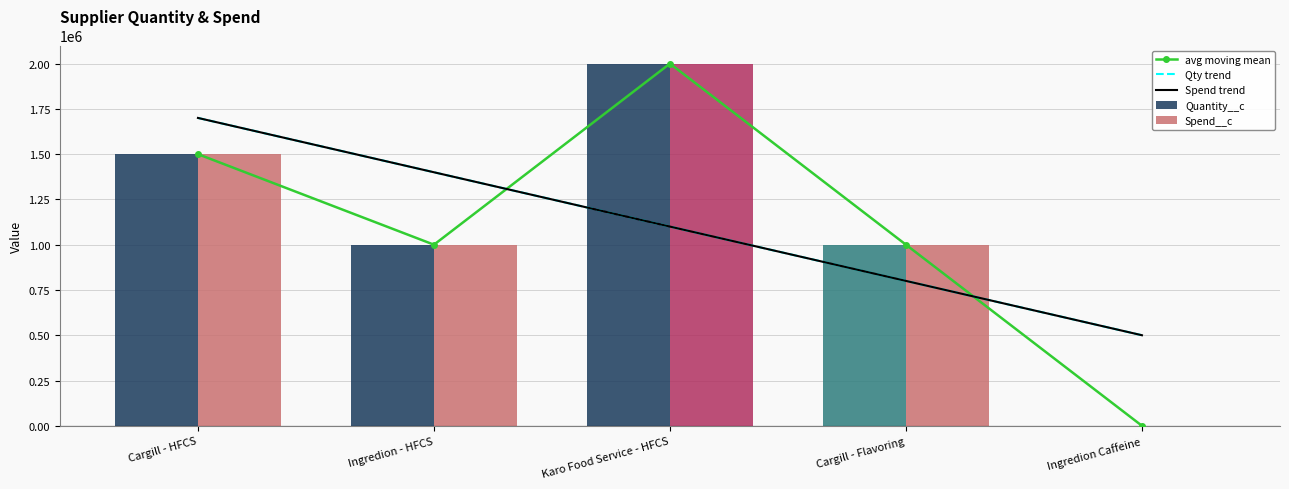

Count the number of categories in the chart.

5